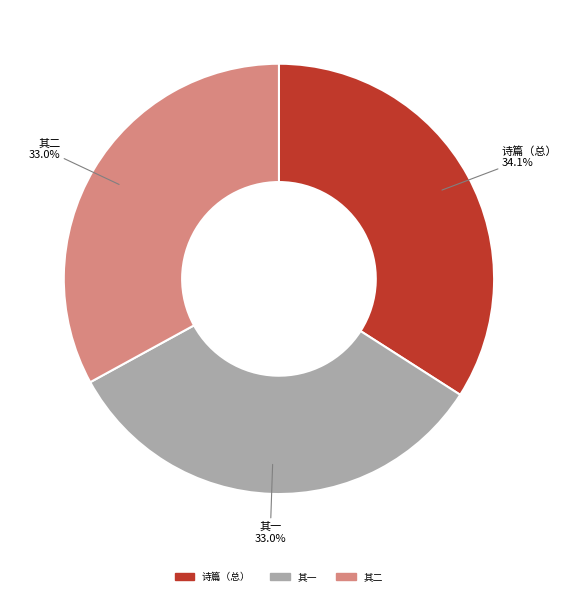

Which category has the biggest portion of the pie?

诗篇（总）